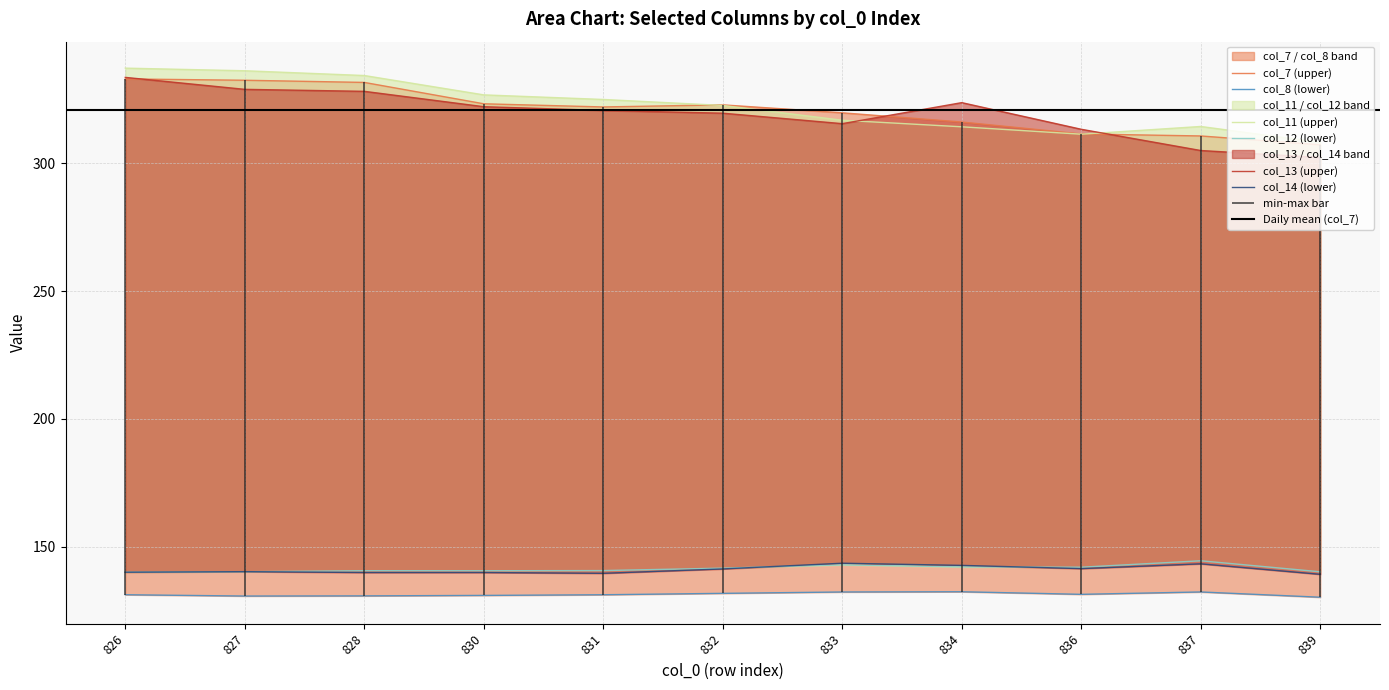

True or false: col_12 has more than 1 interior local peaks.

True